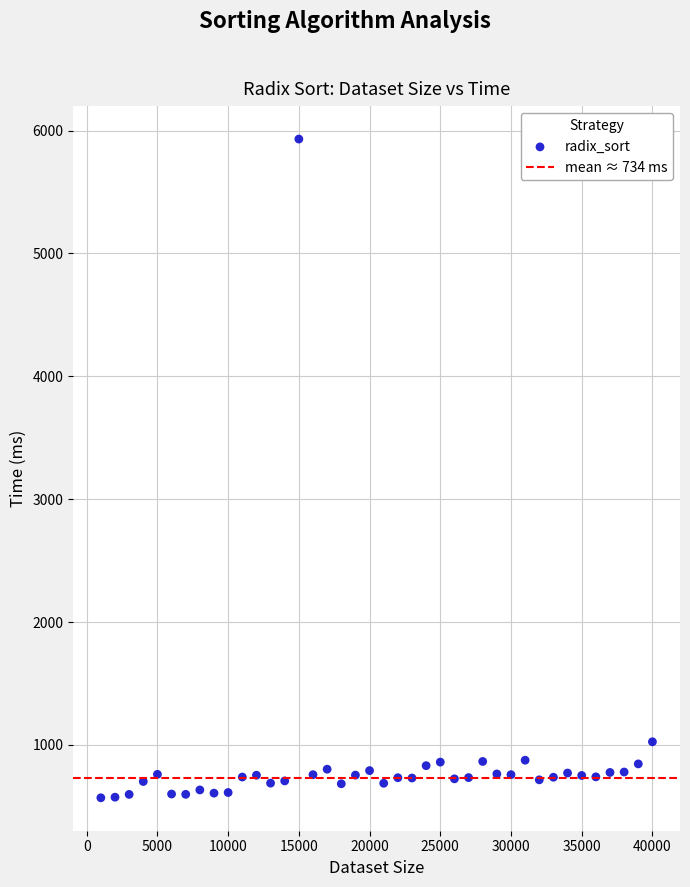

What Y value in the scatter plot is closest to 3250?

1025.2